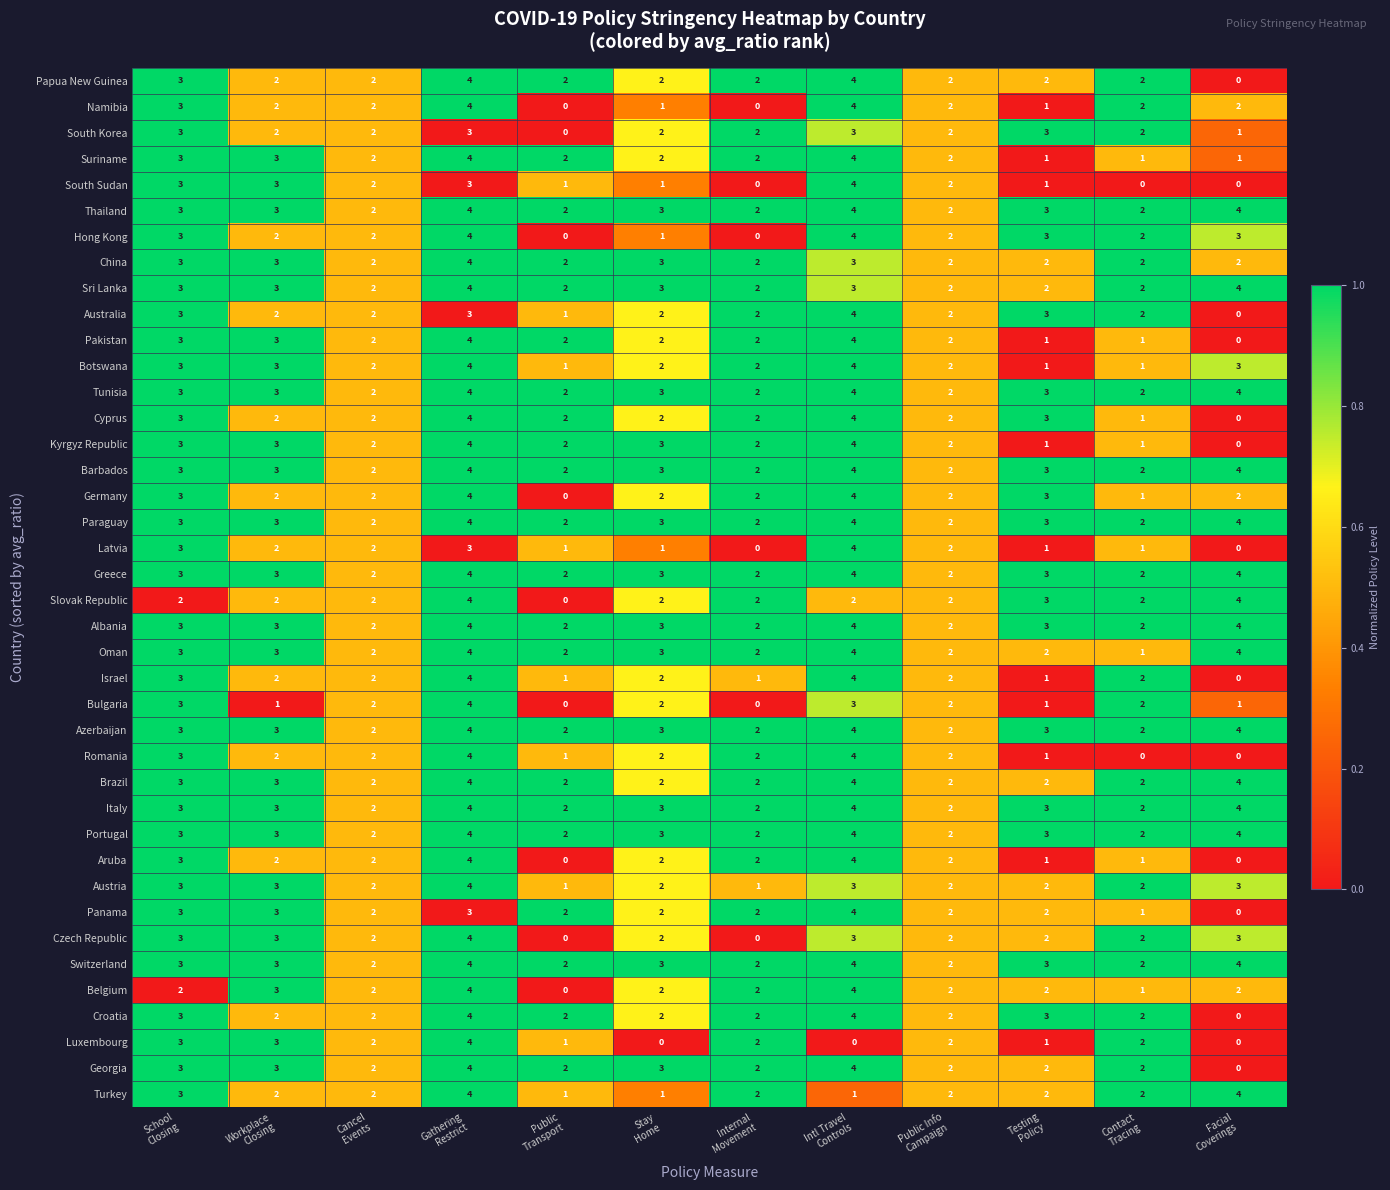

What is the difference between the maximum and minimum values in the South Sudan series?

4